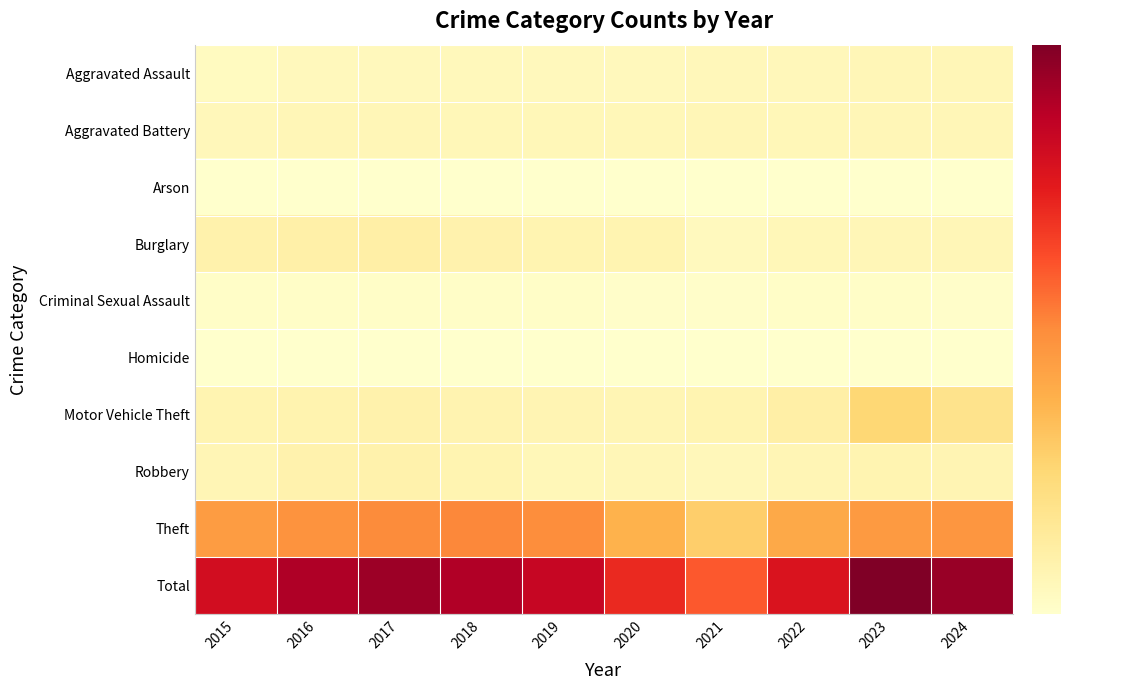

What is the maximum value shown in the chart?

47564